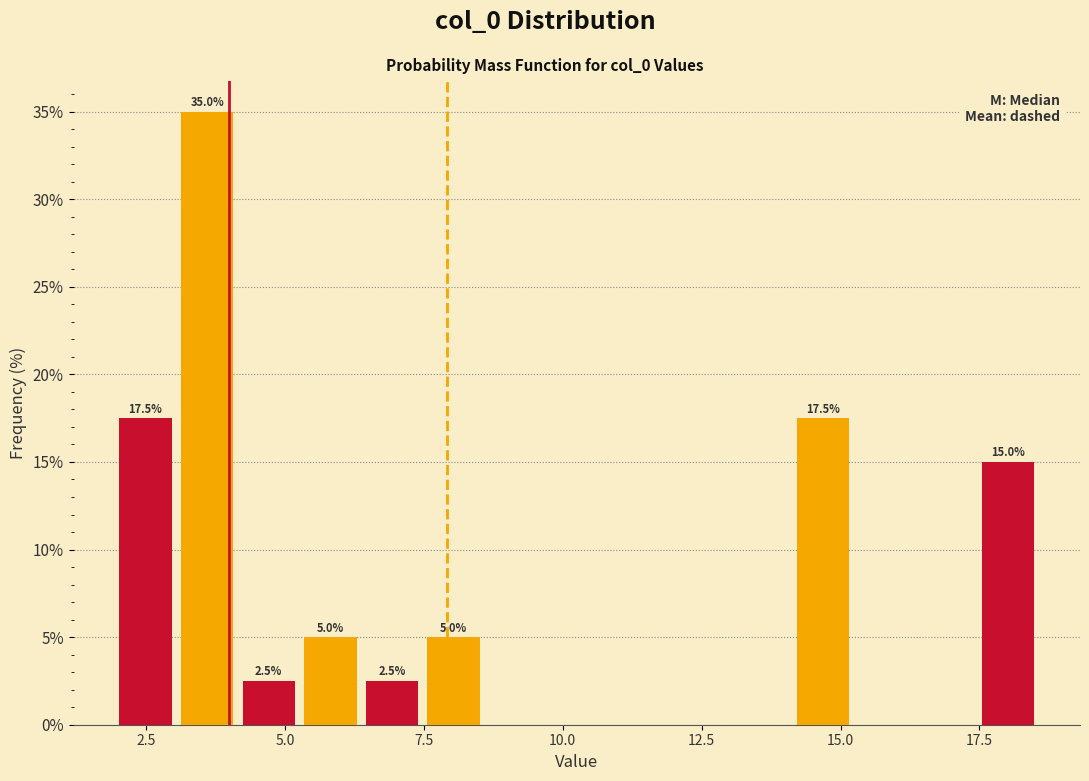

Around what value on the x-axis is the tallest bar? Give the approximate position of its centre, as read against the axis.

3.5